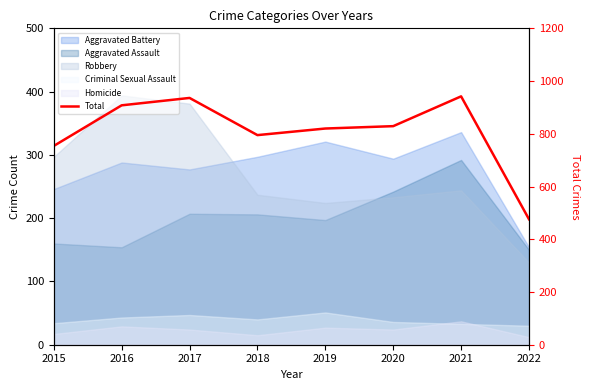

Reading left to right, what are all the values shown in this chart?

754	908	936	795	820	829	942	476